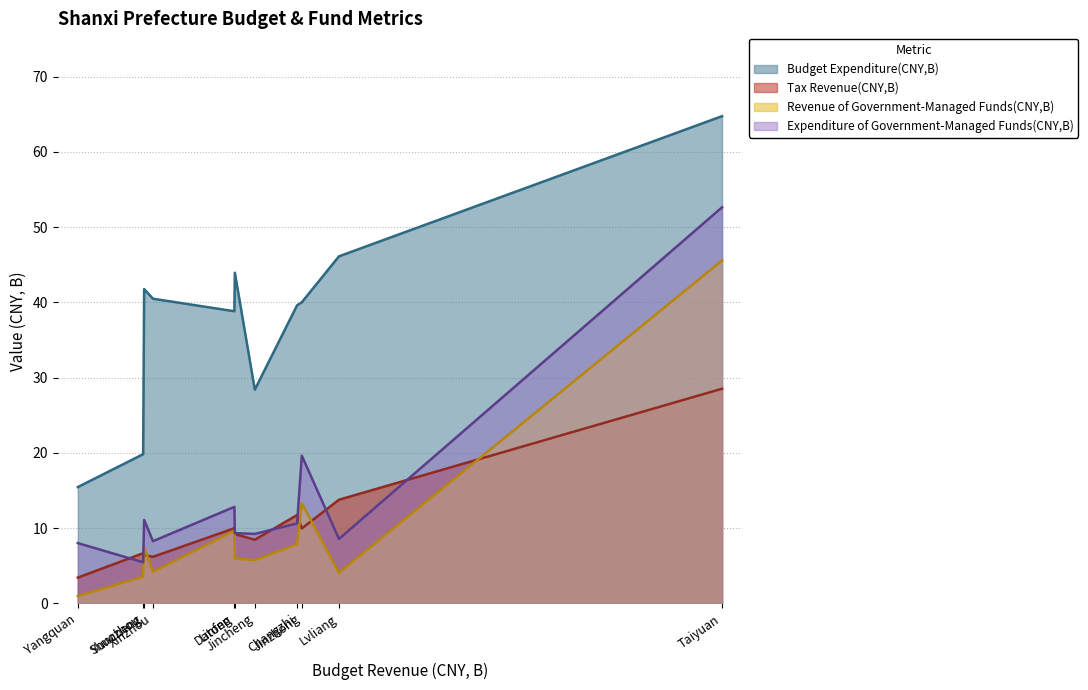

What value does the Tax Revenue(CNY,B) series have at Yuncheng?

6.4